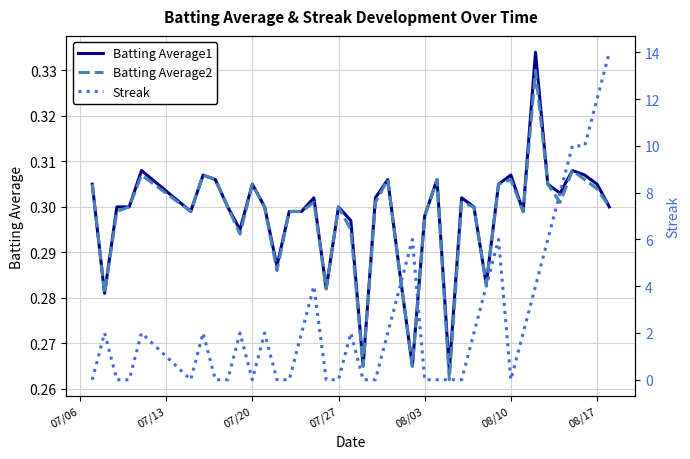

What is the maximum value shown in the chart?

14.0